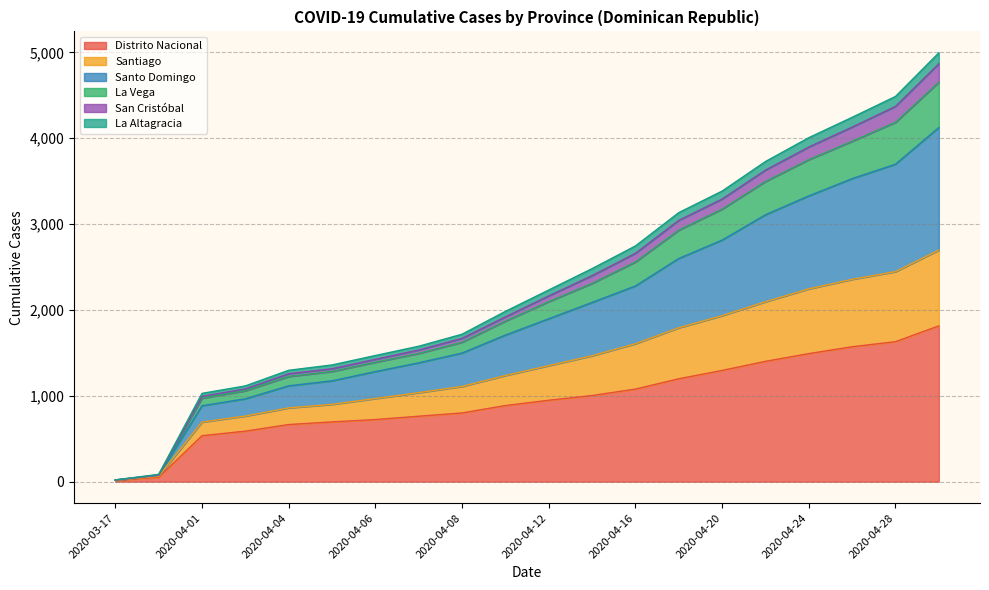

What is the highest value of the Distrito Nacional series?

1814